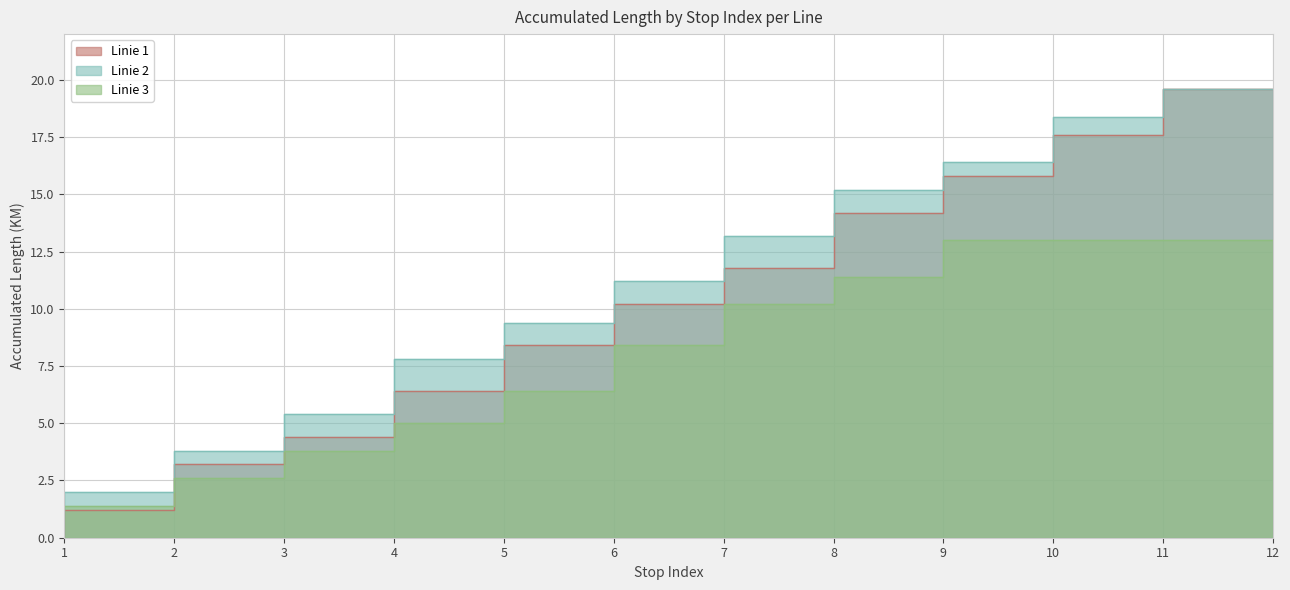

How many distinct data groups are displayed?

3